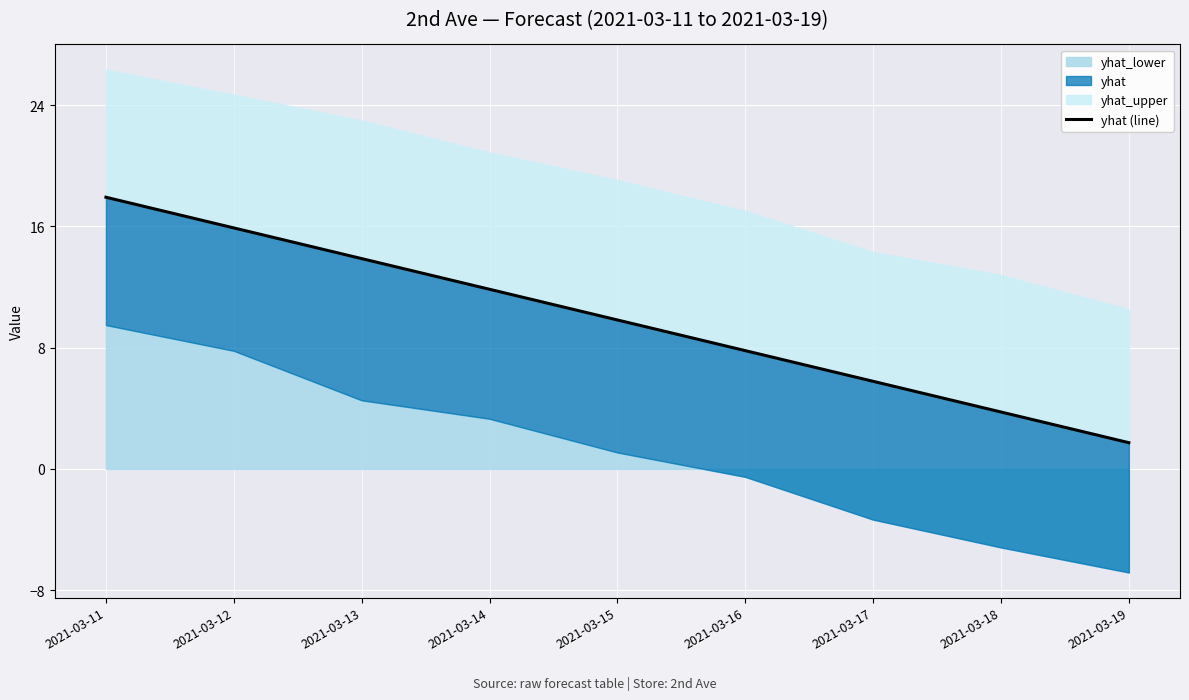

At which category does the chart reach its peak across all series?

2021-03-11